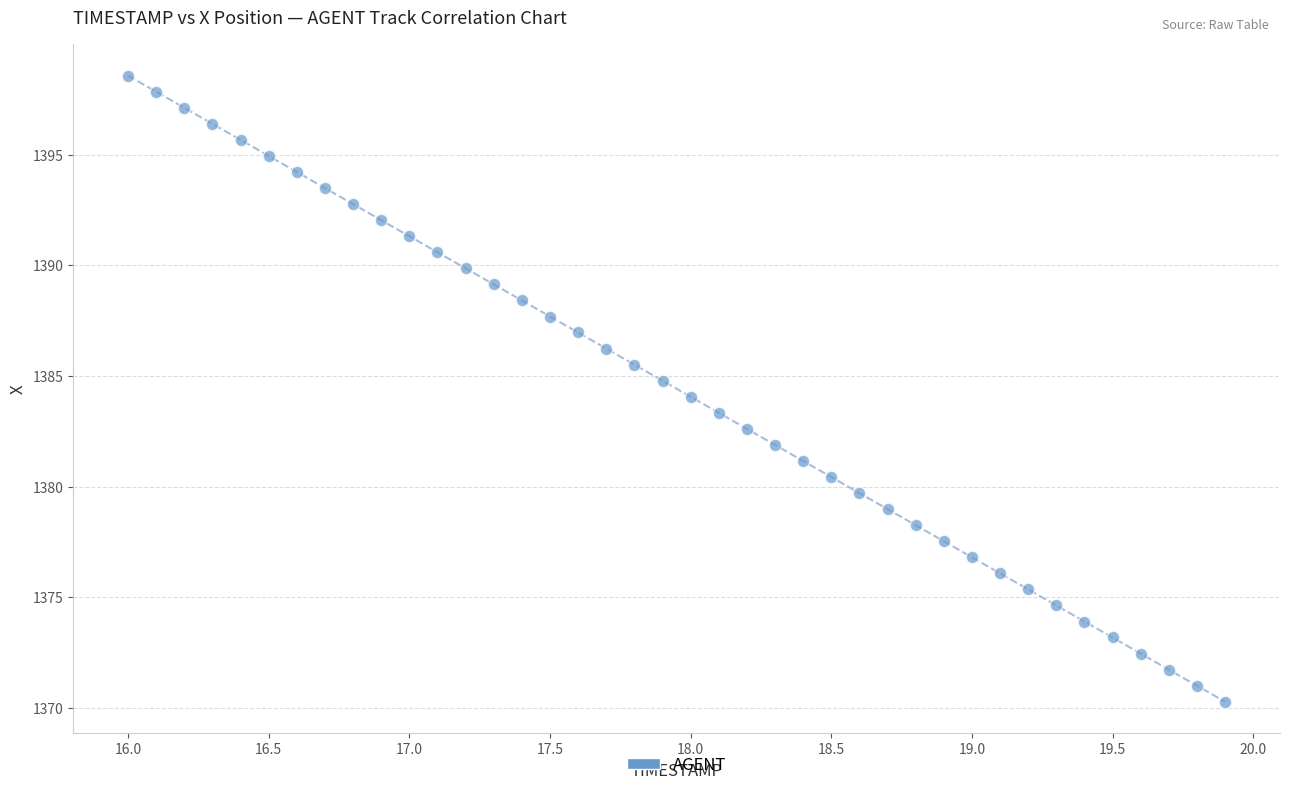

What is the range of Y values (max minus min)?

28.3